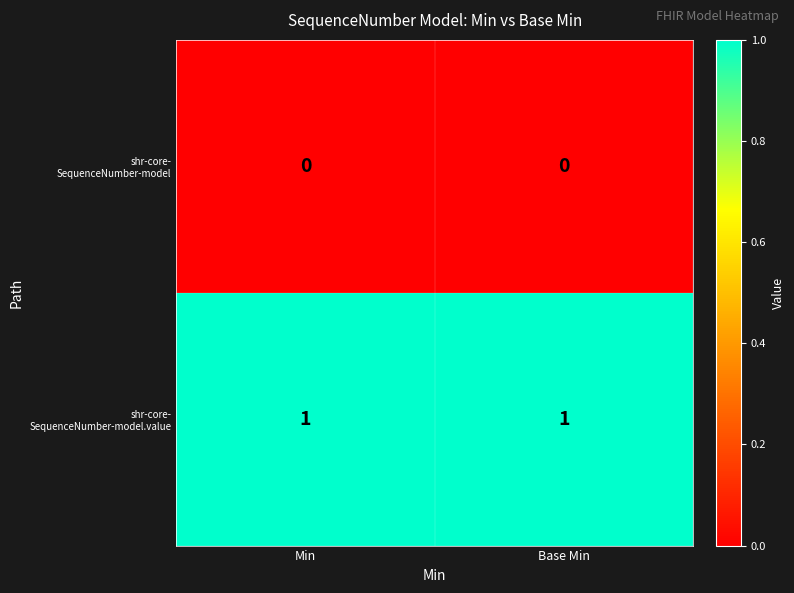

Rank the series at Base Min from lowest to highest value.

shr-core- SequenceNumber-model, shr-core- SequenceNumber-model.value